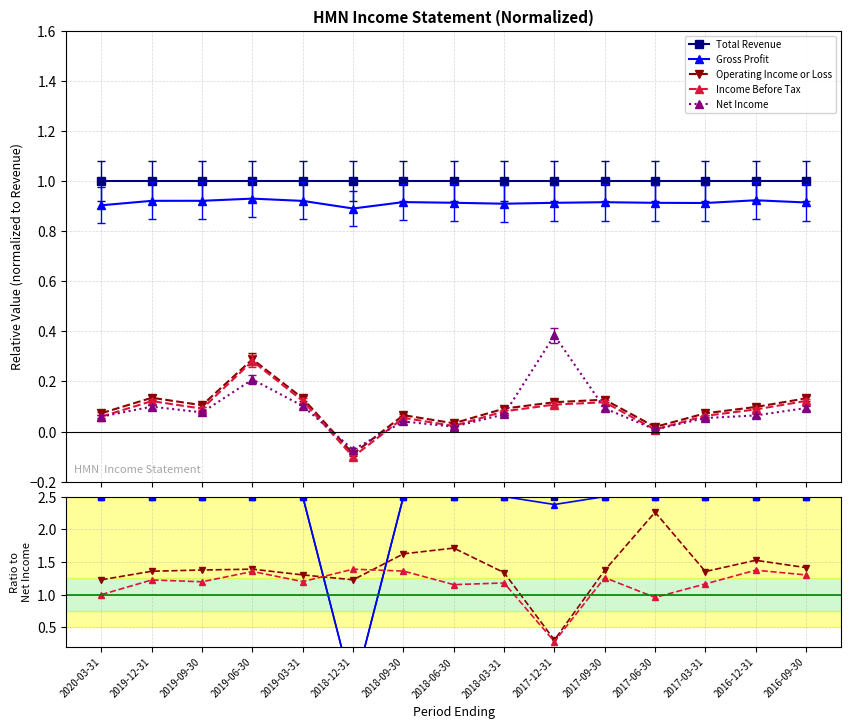

What is the difference between the maximum and minimum values in the Net Income series?

0.5